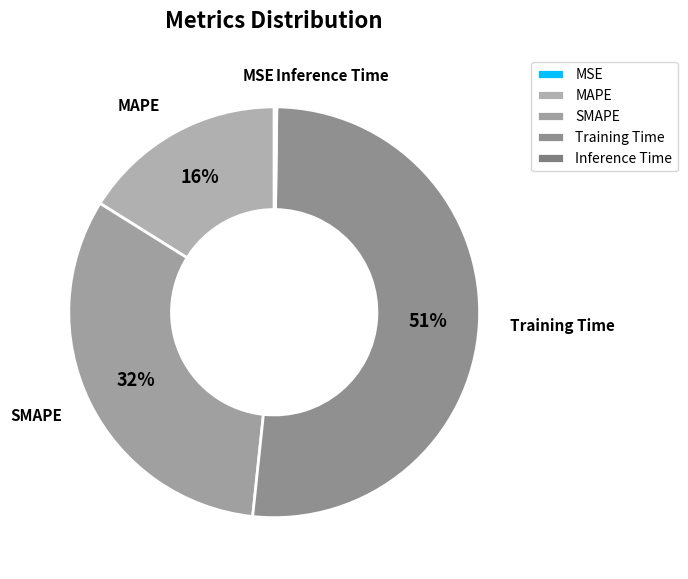

Approximately how many times larger is the value at MAPE compared to SMAPE?

0.5